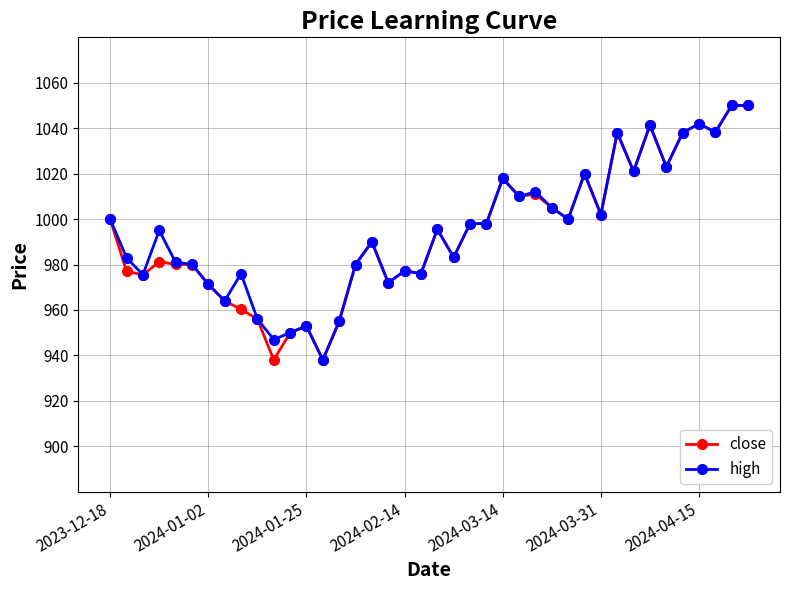

What is the maximum value for high?

1050.1